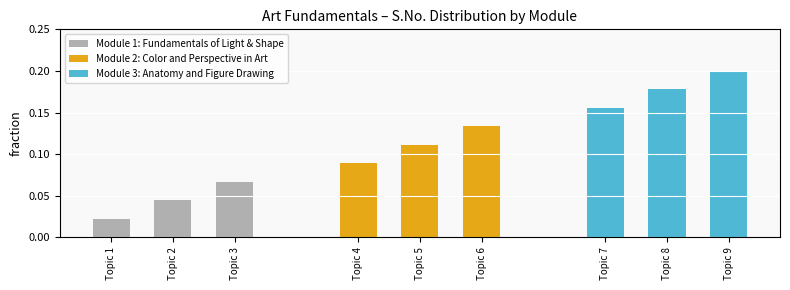

What is the value of the Module 1: Fundamentals of Light & Shape bar at the 3rd from the left?

0.1